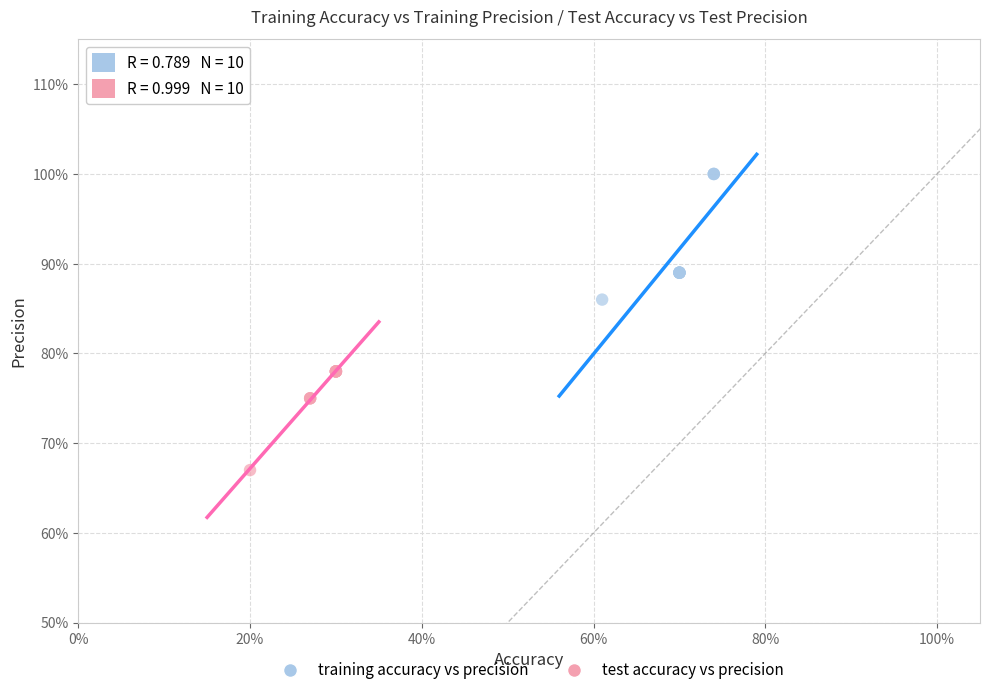

What are all the series names shown in the legend?

training accuracy vs precision, test accuracy vs precision